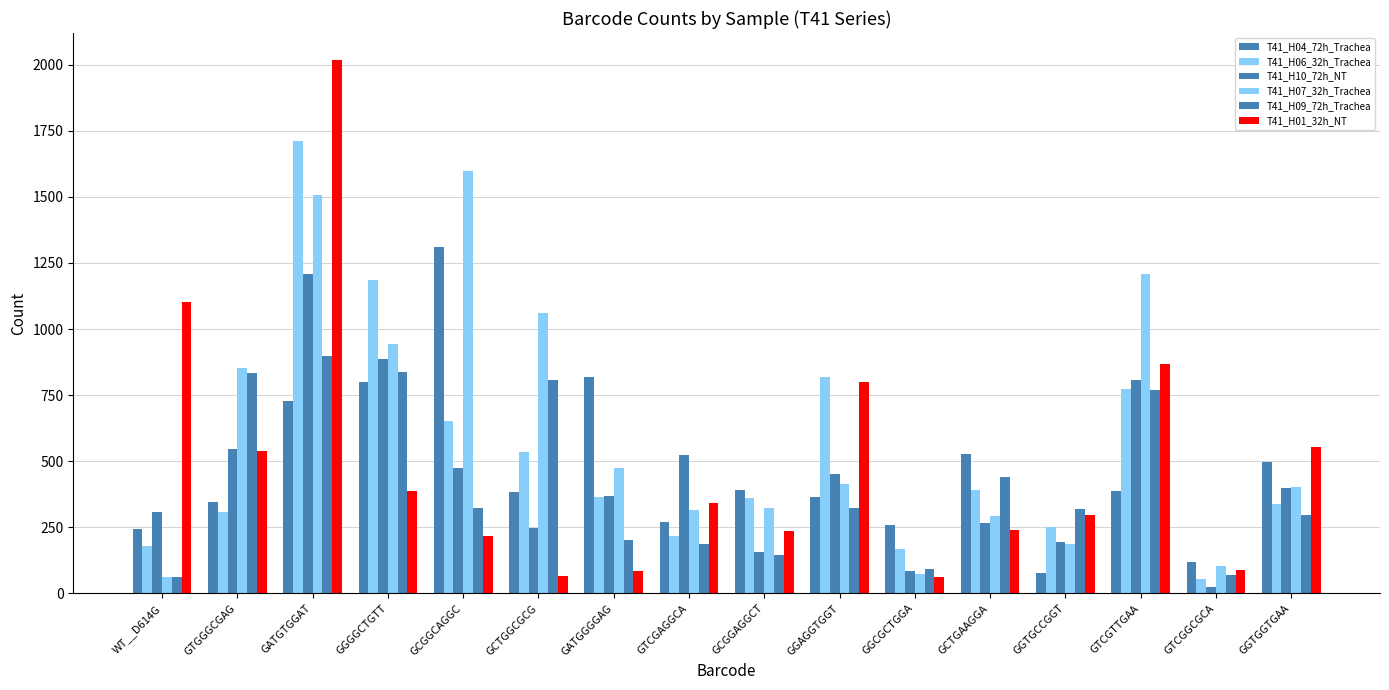

How many data points in T41_H09_72h_Trachea are less than 322?

8